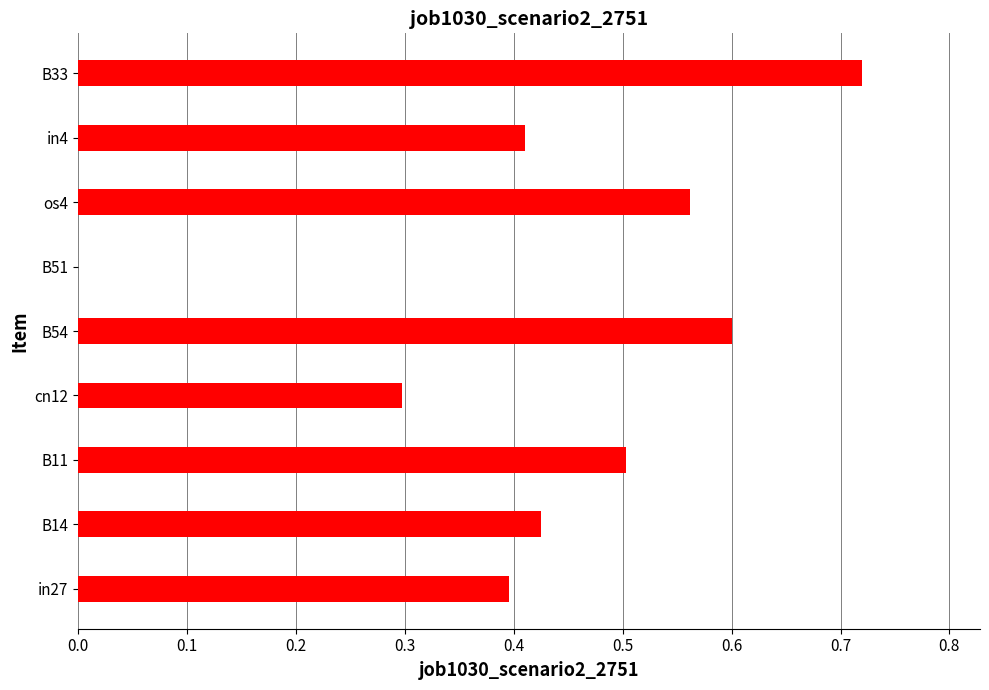

True or false: the data shows 0.6 at in4.

False